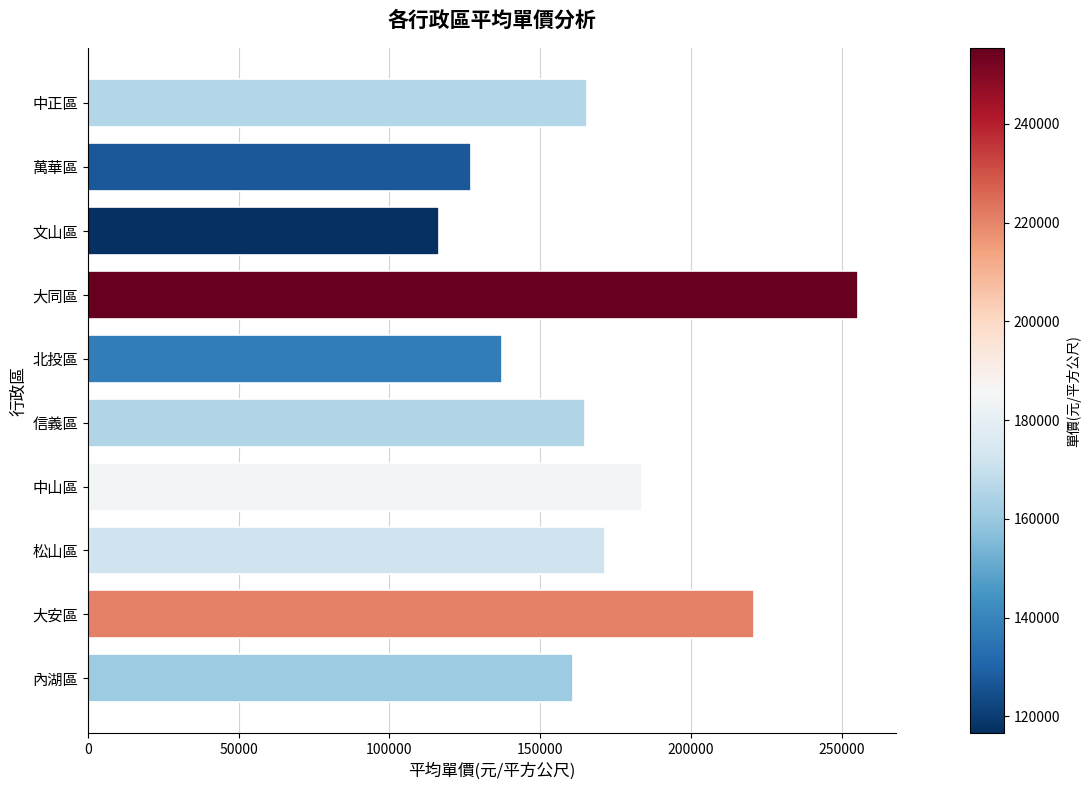

What is the difference between the maximum and minimum values?

138884